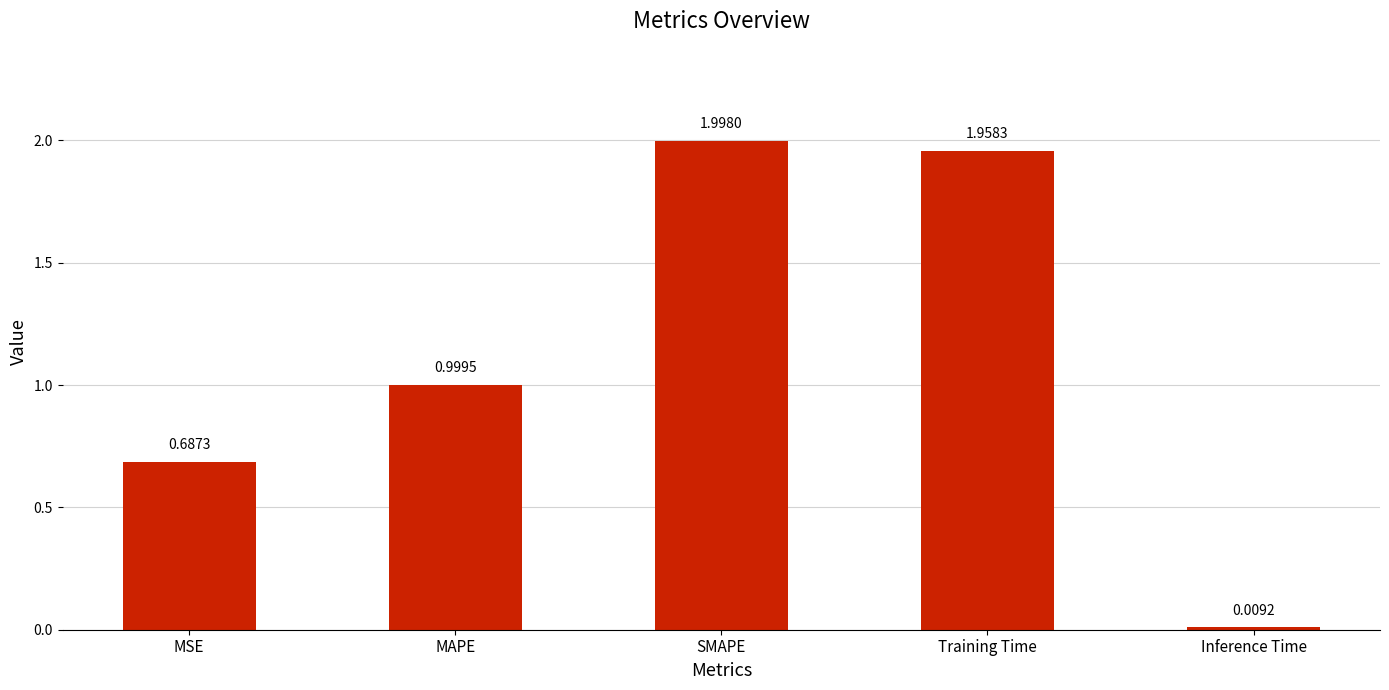

The chart shows a value of 1.4 at MAPE. True or false?

False